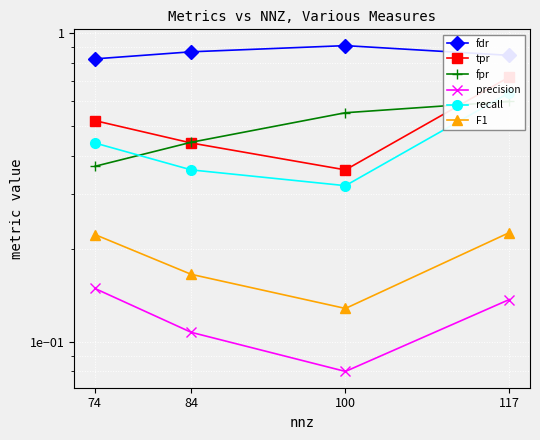

Reading left to right, transcribe all the data shown in this chart.

fdr: 74=0.8	84=0.9	100=0.9	117=0.8
tpr: 74=0.5	84=0.4	100=0.4	117=0.7
fpr: 74=0.4	84=0.4	100=0.6	117=0.6
precision: 74=0.1	84=0.1	100=0.1	117=0.1
recall: 74=0.4	84=0.4	100=0.3	117=0.6
F1: 74=0.2	84=0.2	100=0.1	117=0.2